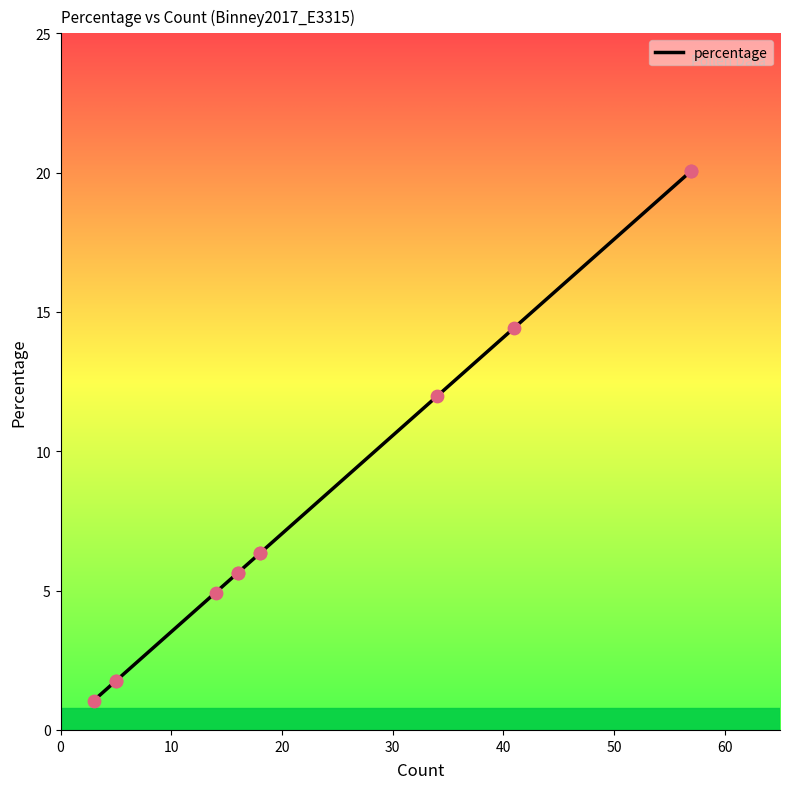

Approximately how many times larger is the value at 57 compared to 14?

4.1